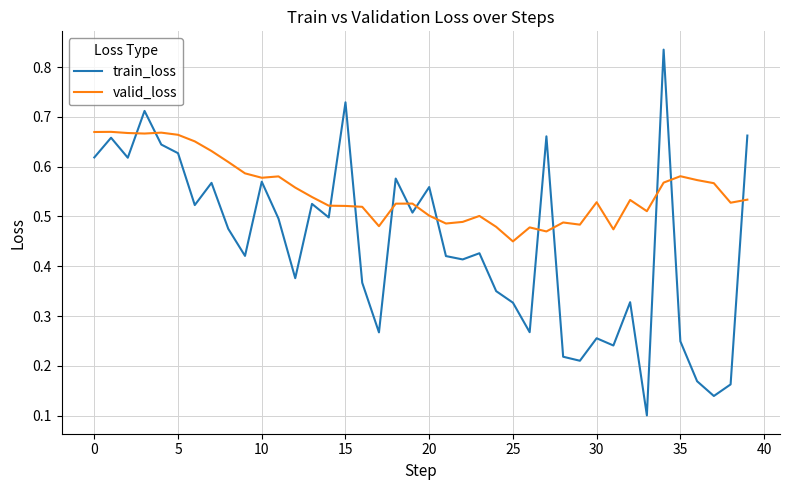

True or false: train_loss and valid_loss intersect in this chart.

True